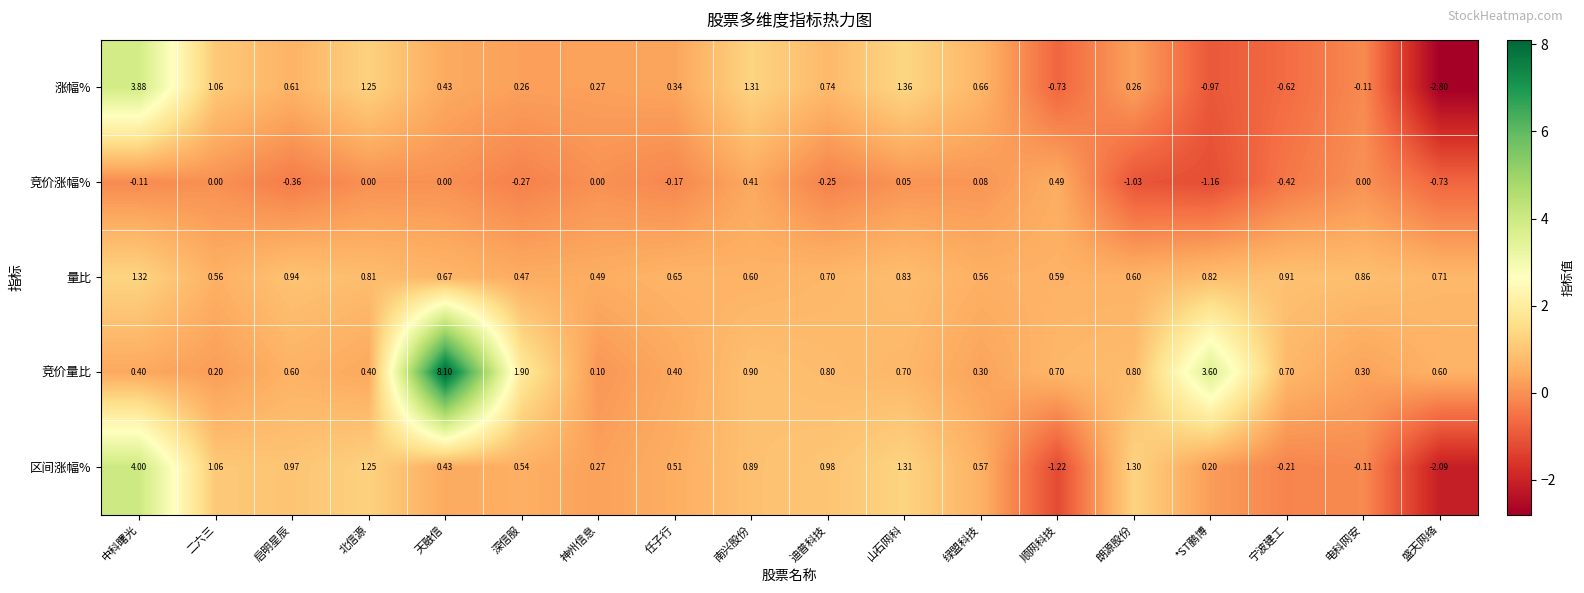

How many distinct data groups are displayed?

5